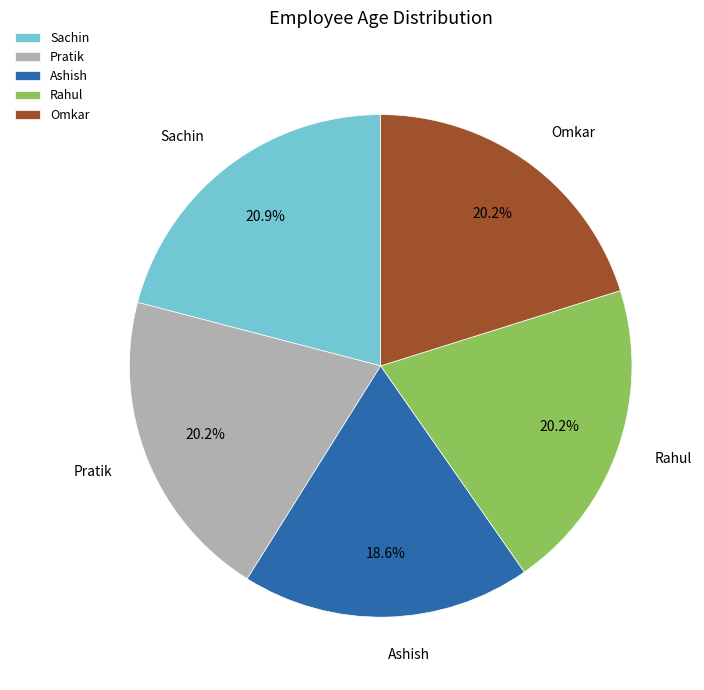

How many slices are in this pie chart?

5